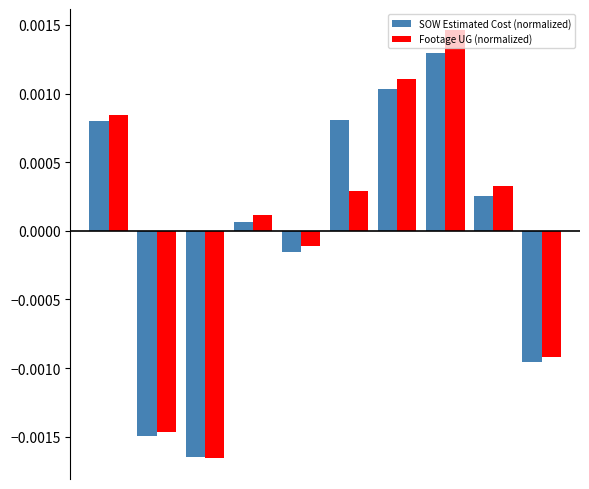

At how many categories does at least one series exceed 0?

6